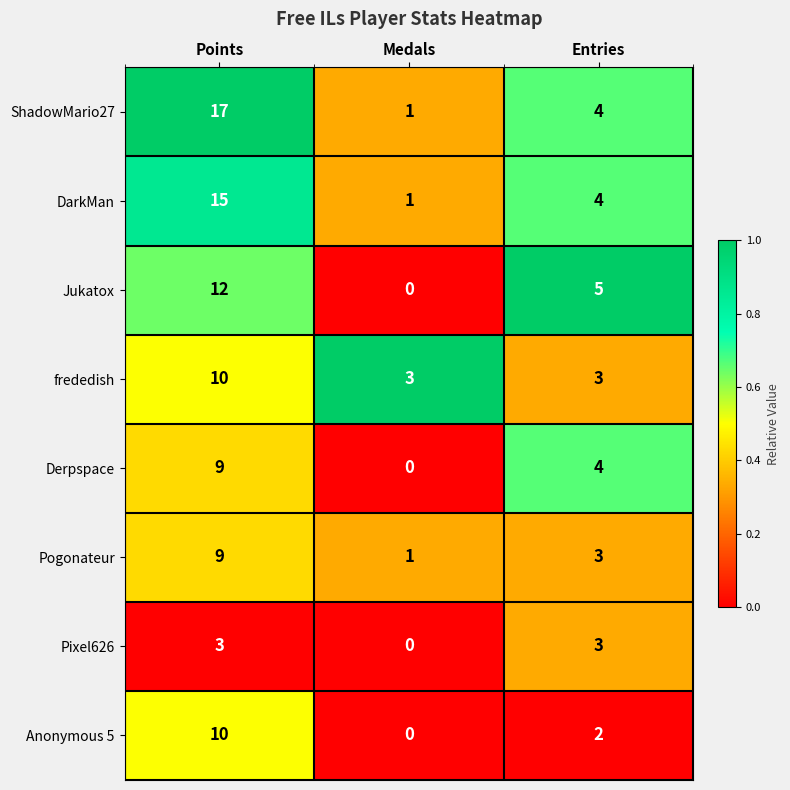

Which series has the widest spread of values?

ShadowMario27